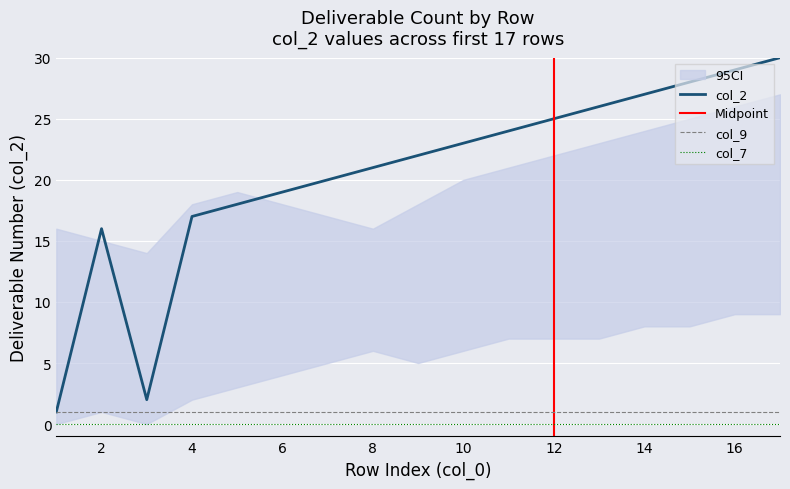

Reading left to right, what are all the values shown in this chart?

col_2: 1=1	2=16	3=2	4=17	5=18	6=19	7=20	8=21	9=22	10=23	11=24	12=25	13=26	14=27	15=28	16=29	17=30
col_7: 1=0	2=0	3=0	4=0	5=0	6=0	7=0	8=0	9=0	10=0	11=0	12=0	13=0	14=0	15=0	16=0	17=0
col_9: 1=1	2=1	3=1	4=1	5=1	6=1	7=1	8=1	9=1	10=1	11=1	12=1	13=1	14=1	15=1	16=1	17=1